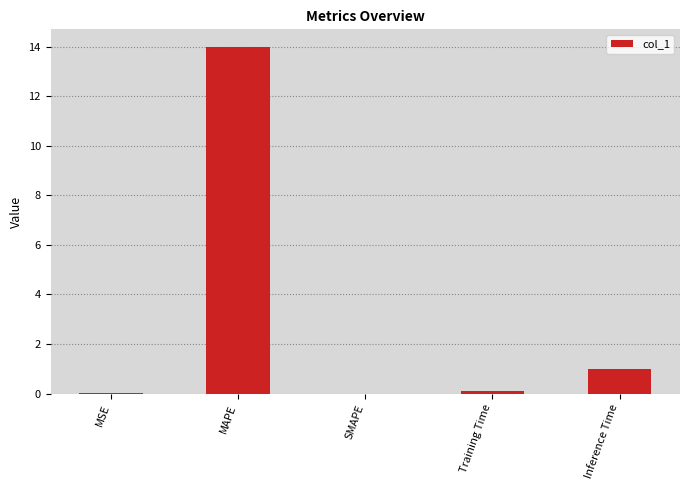

What is the difference between the values at MAPE and Training Time?

13.9